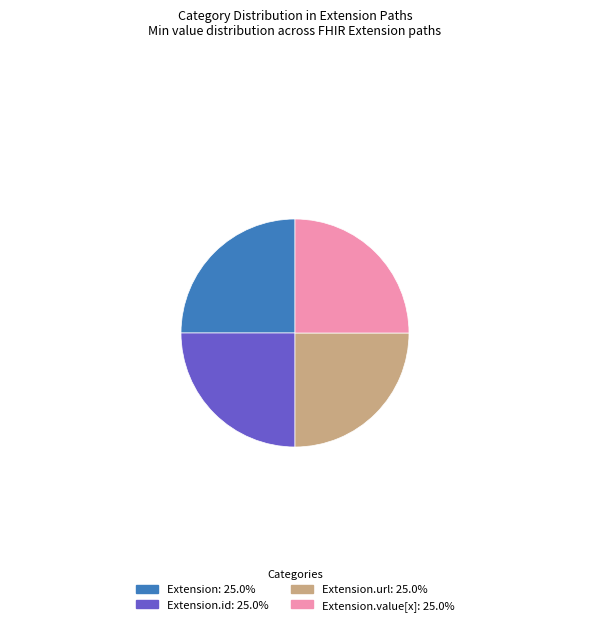

Approximately how many times larger is the value at Extension: 25.0% compared to Extension.id: 25.0%?

1.0